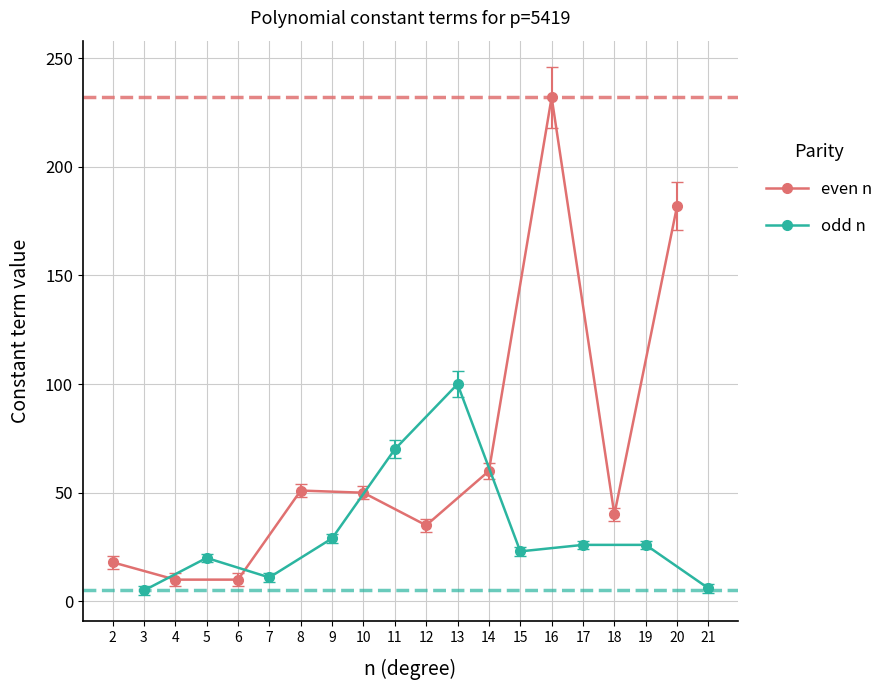

How many distinct data groups are displayed?

2